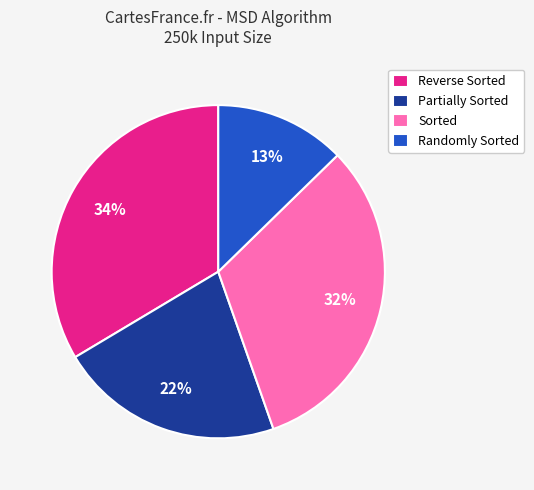

Do Partially Sorted and Sorted together represent more than half of the pie?

Yes